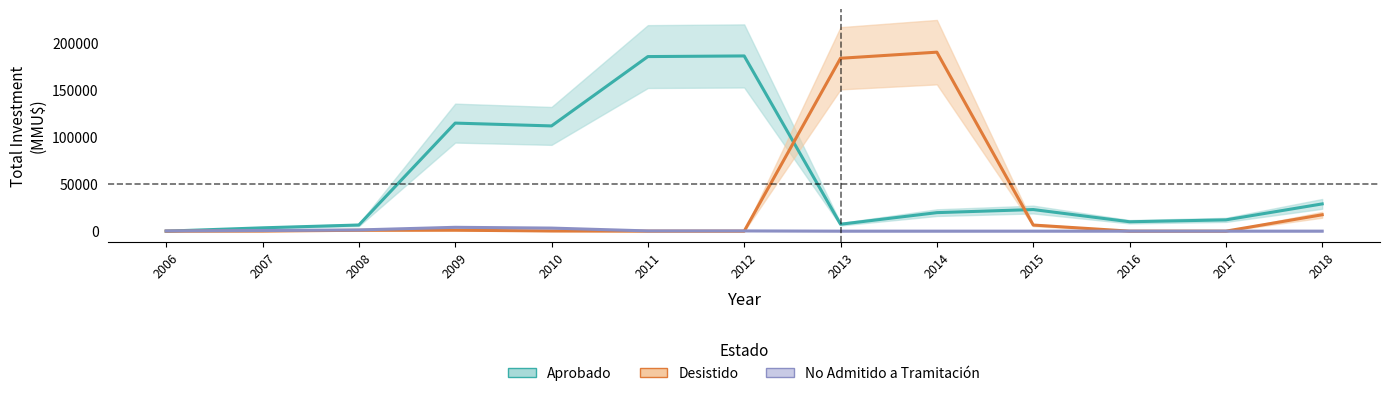

What is the sum of all No Admitido values?

9992.0